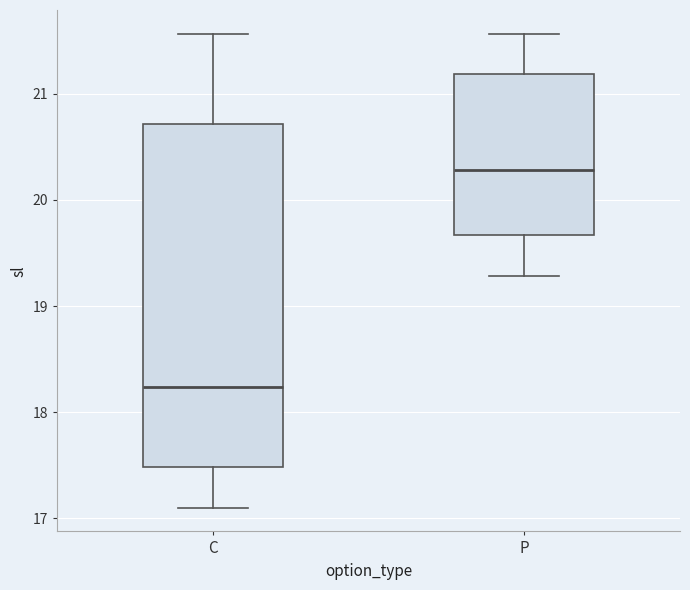

Reading left to right, read every box against the y-axis: the position of its median line, the range the box covers, and the ends of its whiskers. The values are not printed on the chart, so give them approximately, as read against the axis.

C: median 18.2, box 17.5 to 20.7, whiskers 17.1 to 21.6
P: median 20.3, box 19.7 to 21.2, whiskers 19.3 to 21.6